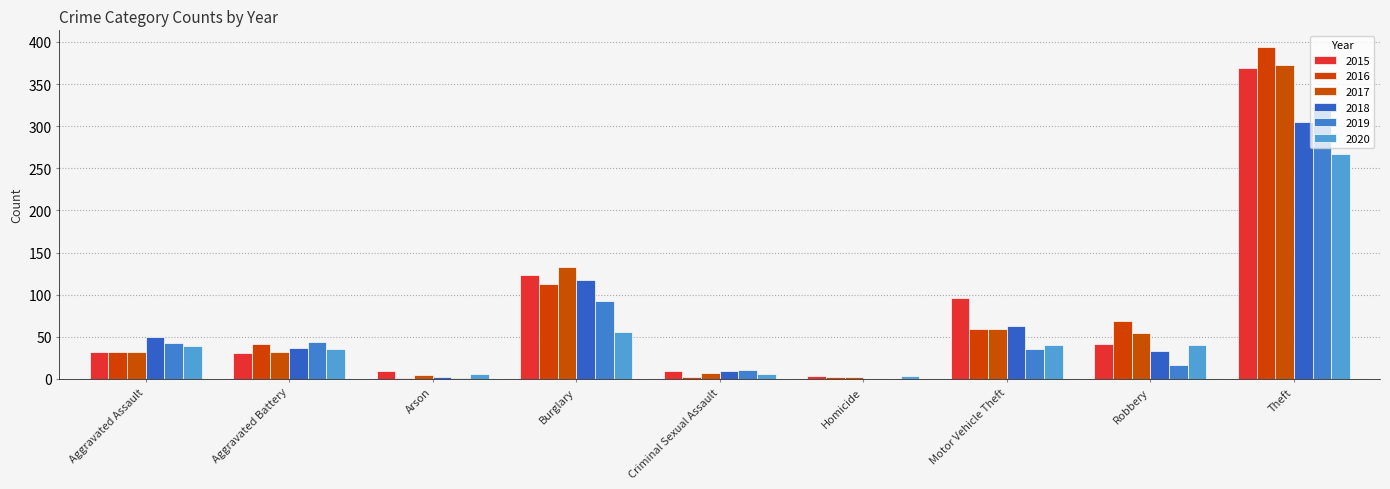

Reading right to left, list all the values displayed in this chart.

2015: Theft=369	Robbery=41	Motor Vehicle Theft=96	Homicide=3	Criminal Sexual Assault=9	Burglary=123	Arson=9	Aggravated Battery=31	Aggravated Assault=32
2016: Theft=394	Robbery=69	Motor Vehicle Theft=59	Homicide=2	Criminal Sexual Assault=2	Burglary=113	Arson=1	Aggravated Battery=41	Aggravated Assault=32
2017: Theft=372	Robbery=55	Motor Vehicle Theft=59	Homicide=2	Criminal Sexual Assault=7	Burglary=133	Arson=5	Aggravated Battery=32	Aggravated Assault=32
2018: Theft=305	Robbery=33	Motor Vehicle Theft=63	Homicide=0	Criminal Sexual Assault=9	Burglary=117	Arson=2	Aggravated Battery=37	Aggravated Assault=50
2019: Theft=325	Robbery=17	Motor Vehicle Theft=35	Homicide=0	Criminal Sexual Assault=11	Burglary=92	Arson=1	Aggravated Battery=44	Aggravated Assault=43
2020: Theft=267	Robbery=40	Motor Vehicle Theft=40	Homicide=4	Criminal Sexual Assault=6	Burglary=56	Arson=6	Aggravated Battery=35	Aggravated Assault=39